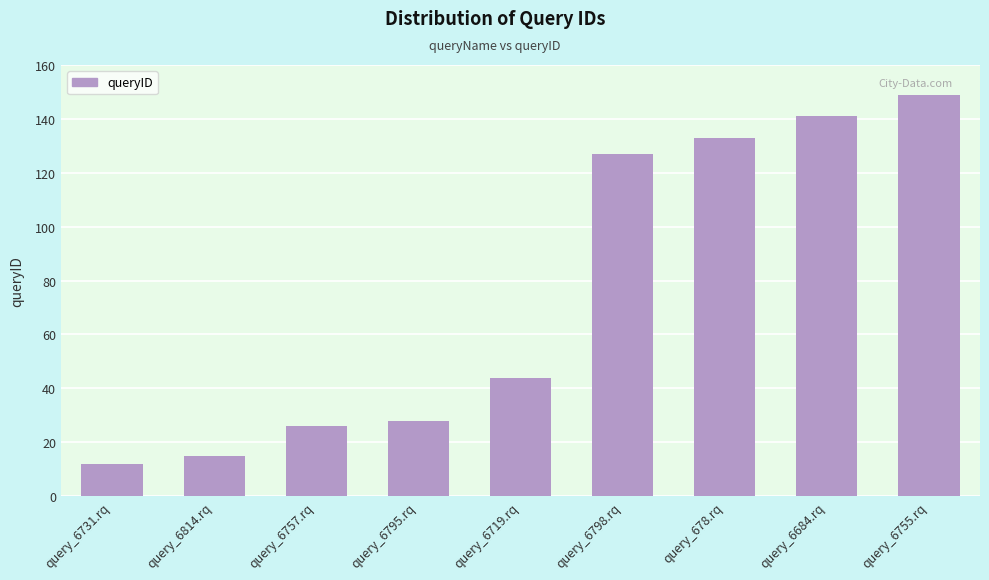

Count the number of data series in this chart.

1